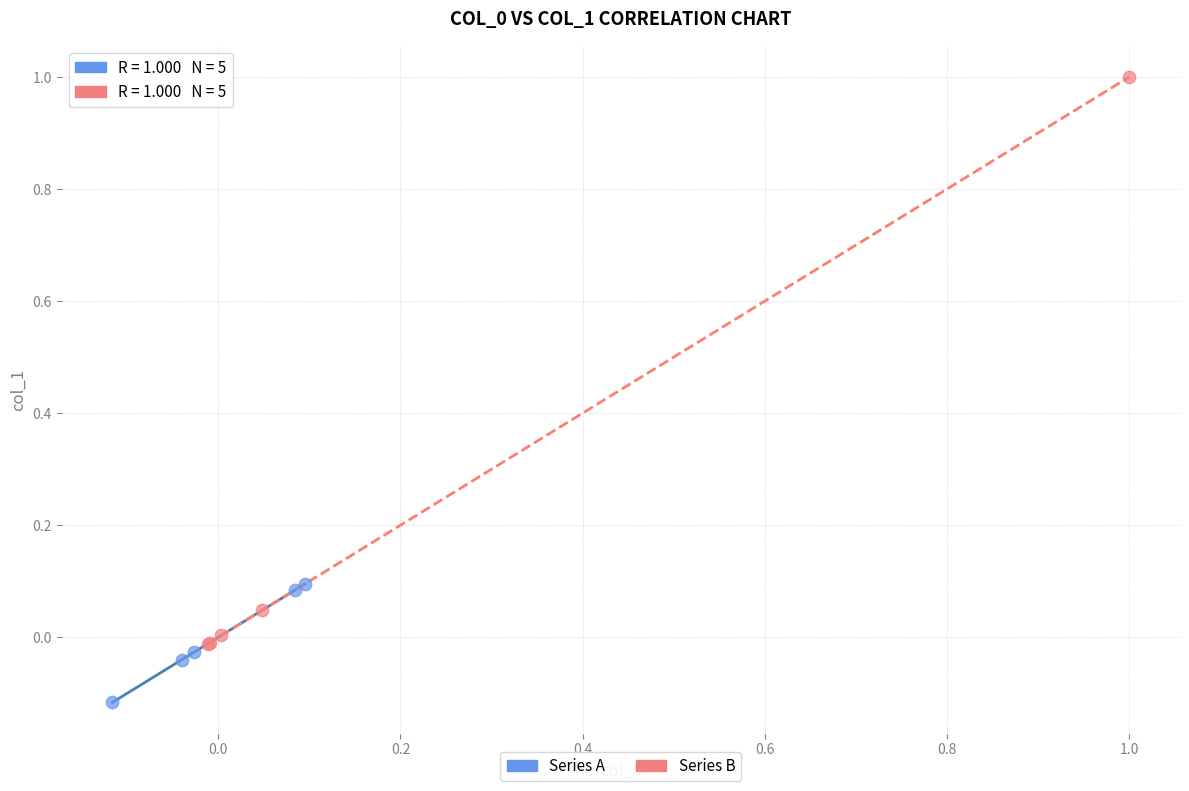

Which series reaches the maximum Y coordinate?

Series B